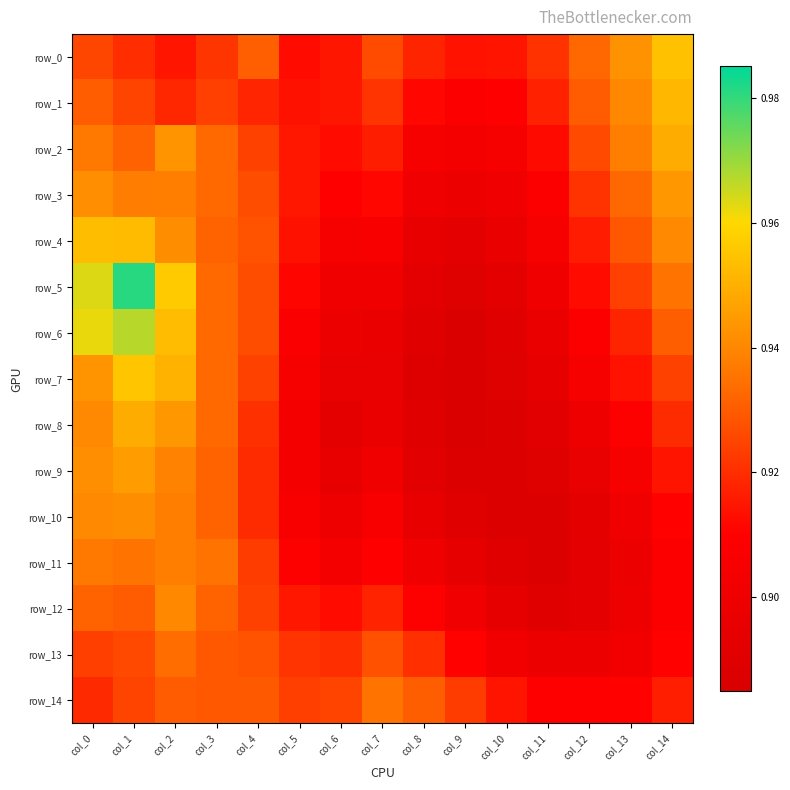

True or false: row_2 has a value of 0.9 at col_8.

True